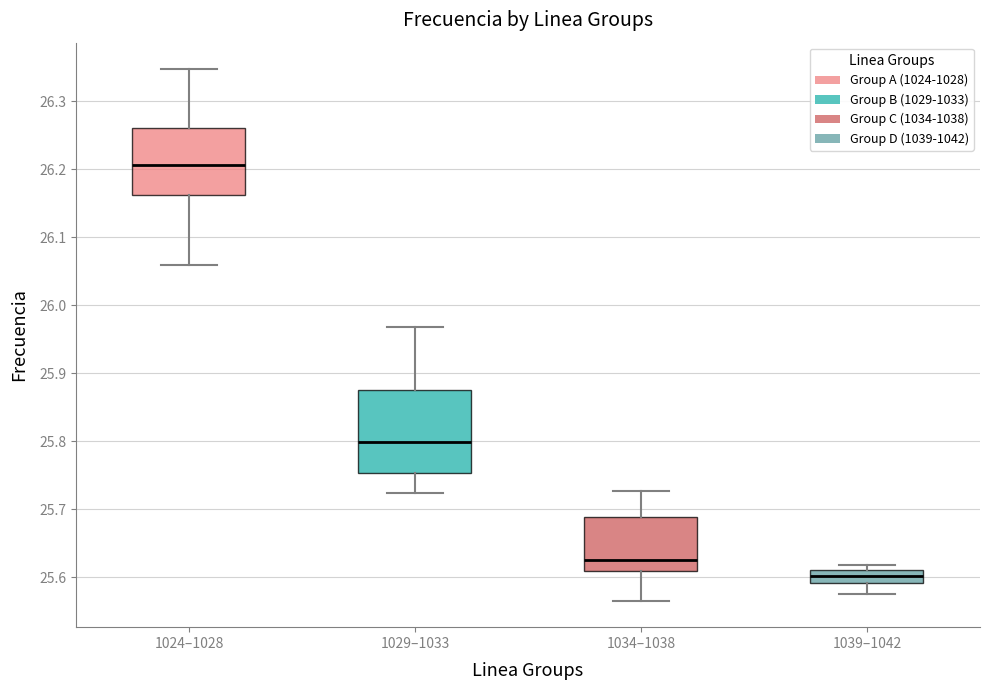

Which box has the highest median line?

1024–1028